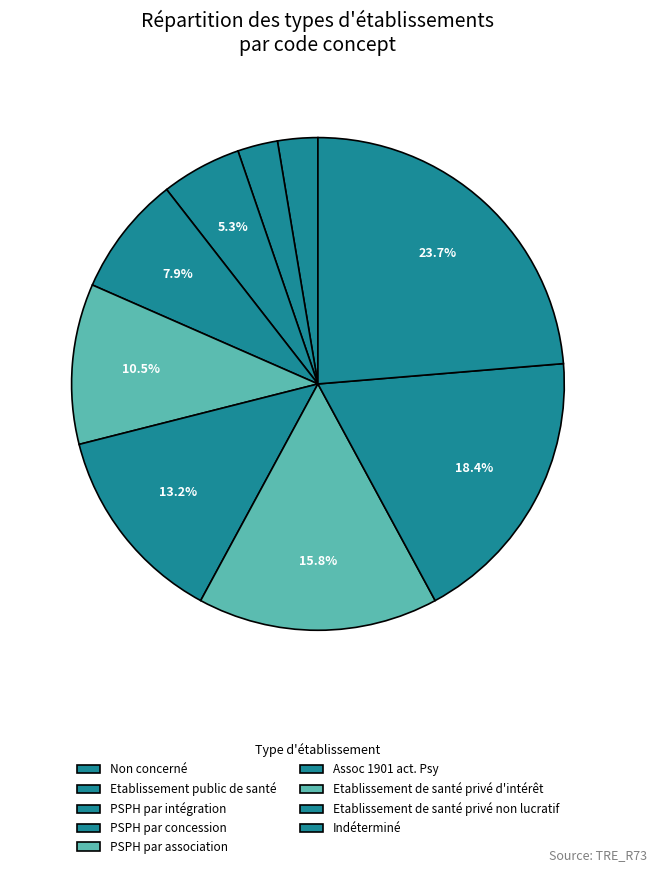

How many segments does this pie chart have?

9